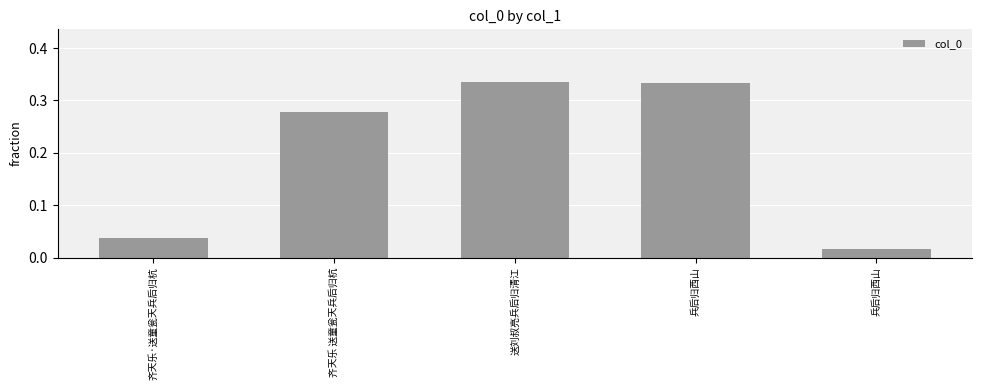

How many bars are there in total?

5